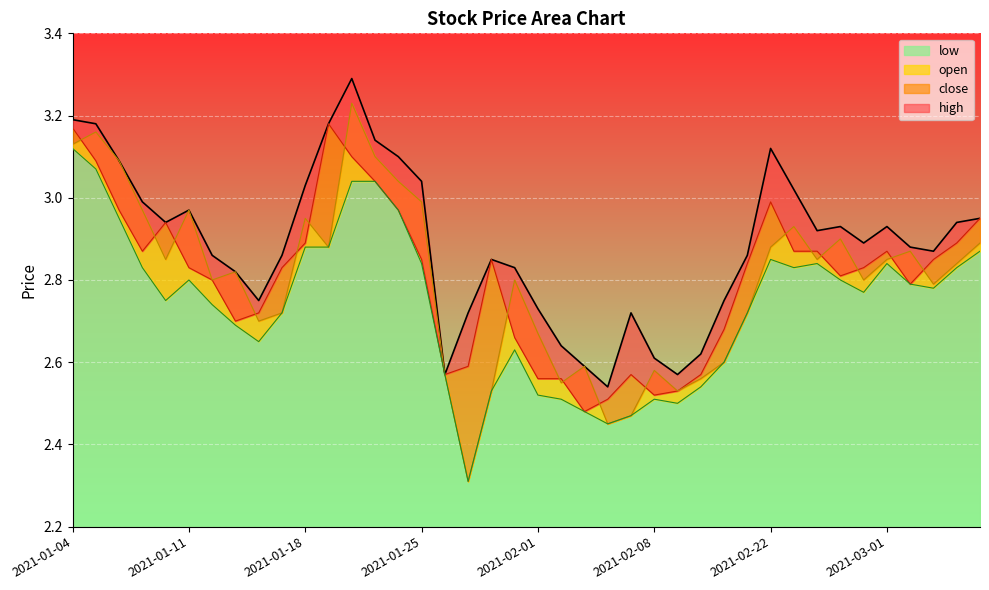

Reading left to right, extract all data points from this chart.

high: 3.2	3.2	3.1	3.0	2.9	3.0	2.9	2.8	2.8	2.9	3.0	3.2	3.3	3.1	3.1	3.0	2.6	2.7	2.9	2.8	2.7	2.6	2.6	2.5	2.7	2.6	2.6	2.6	2.8	2.9	3.1	3.0	2.9	2.9	2.9	2.9	2.9	2.9	2.9	3.0
close: 3.2	3.1	3.0	2.9	2.9	2.8	2.8	2.7	2.7	2.8	2.9	3.2	3.1	3.0	3.0	2.9	2.6	2.6	2.9	2.7	2.6	2.6	2.5	2.5	2.6	2.5	2.5	2.6	2.7	2.8	3.0	2.9	2.9	2.8	2.8	2.9	2.8	2.9	2.9	3.0
open: 3.1	3.2	3.1	3.0	2.9	3.0	2.8	2.8	2.7	2.7	3.0	2.9	3.2	3.1	3.0	3.0	2.6	2.3	2.5	2.8	2.7	2.5	2.6	2.5	2.5	2.6	2.5	2.6	2.6	2.7	2.9	2.9	2.9	2.9	2.8	2.9	2.9	2.8	2.8	2.9
low: 3.1	3.1	3.0	2.8	2.8	2.8	2.7	2.7	2.6	2.7	2.9	2.9	3.0	3.0	3.0	2.8	2.6	2.3	2.5	2.6	2.5	2.5	2.5	2.5	2.5	2.5	2.5	2.5	2.6	2.7	2.9	2.8	2.8	2.8	2.8	2.8	2.8	2.8	2.8	2.9